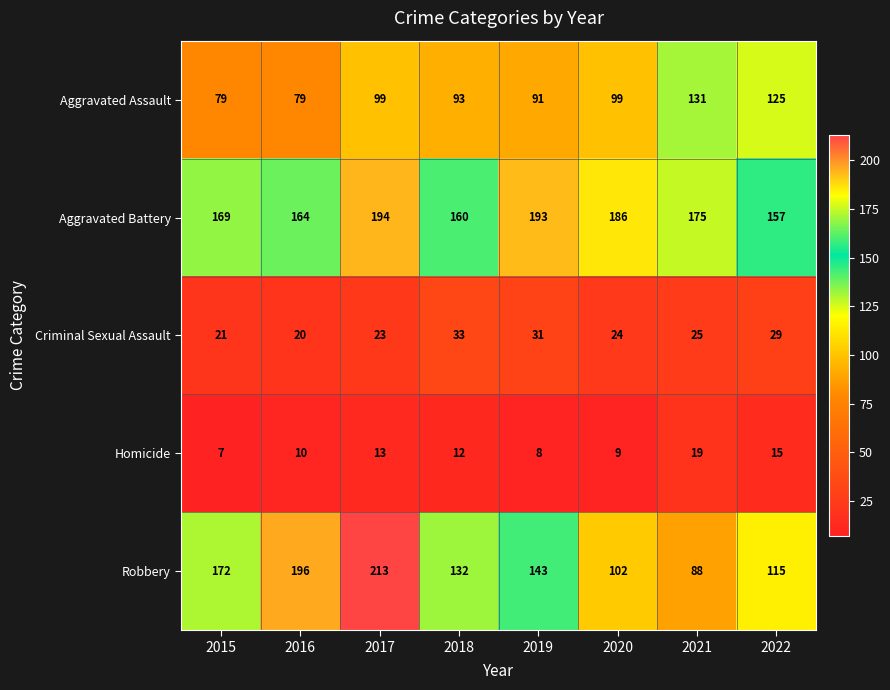

At 2021, list the series in order from largest to smallest.

Aggravated Battery, Aggravated Assault, Robbery, Criminal Sexual Assault, Homicide